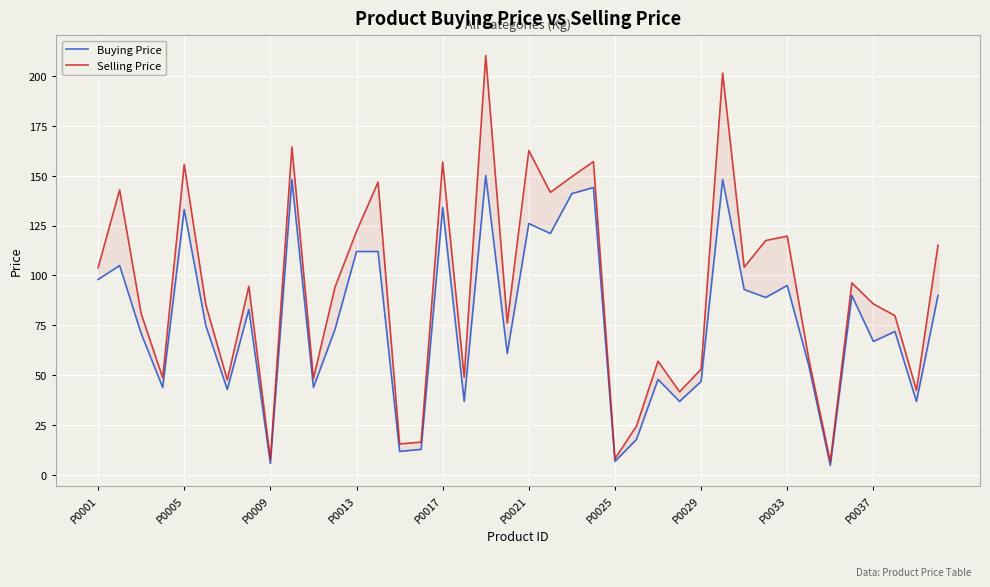

Is it true that Buying Price equals 28.4 at 26?

False